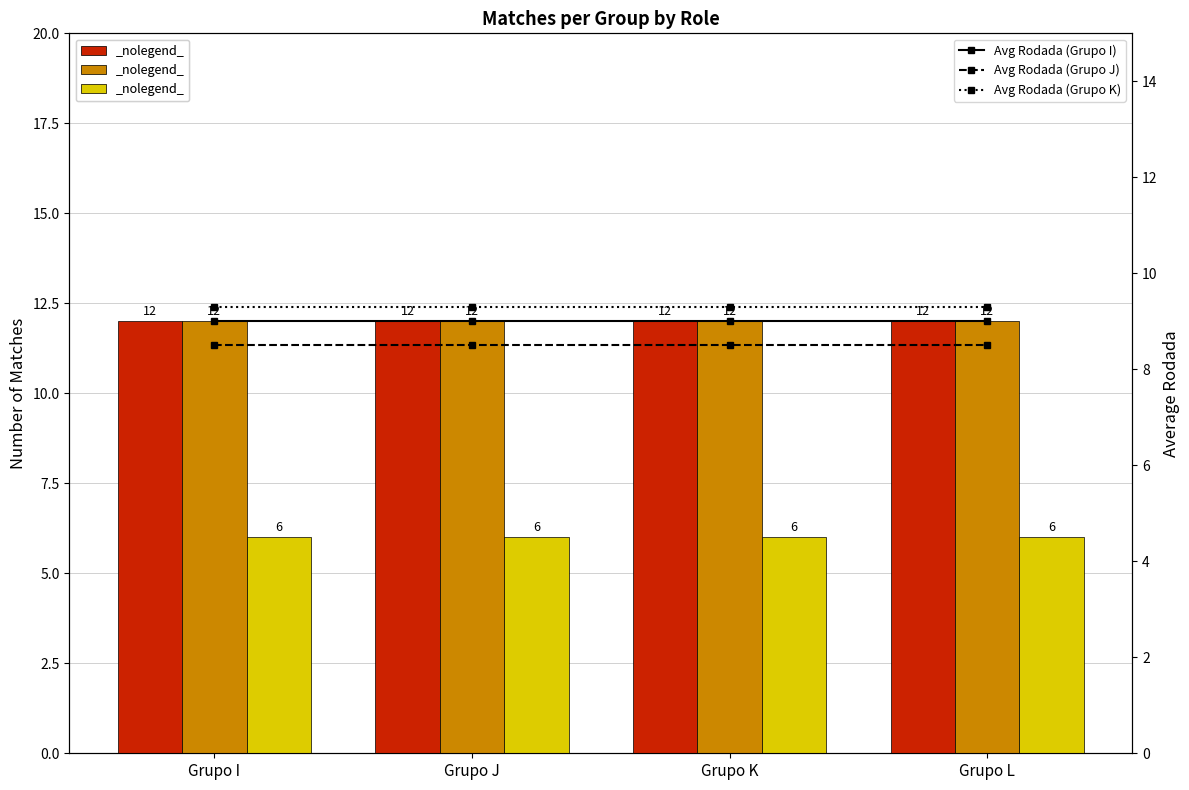

Is it true that Away Matches equals 18.5 at Grupo K?

False